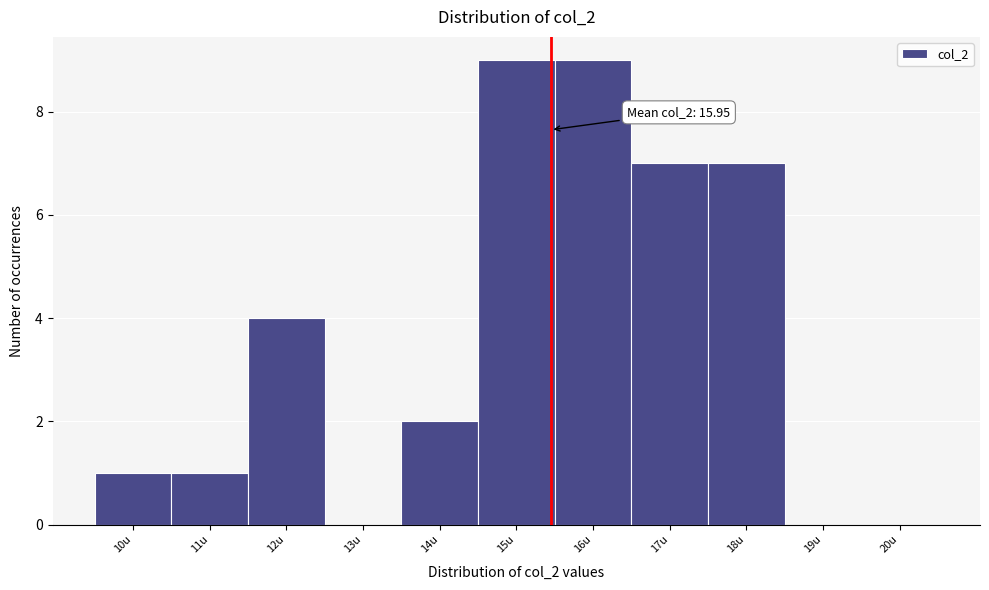

Reading right to left, list all the values displayed in this chart.

20u=0	19u=0	18u=7	17u=7	16u=9	15u=9	14u=2	13u=0	12u=4	11u=1	10u=1